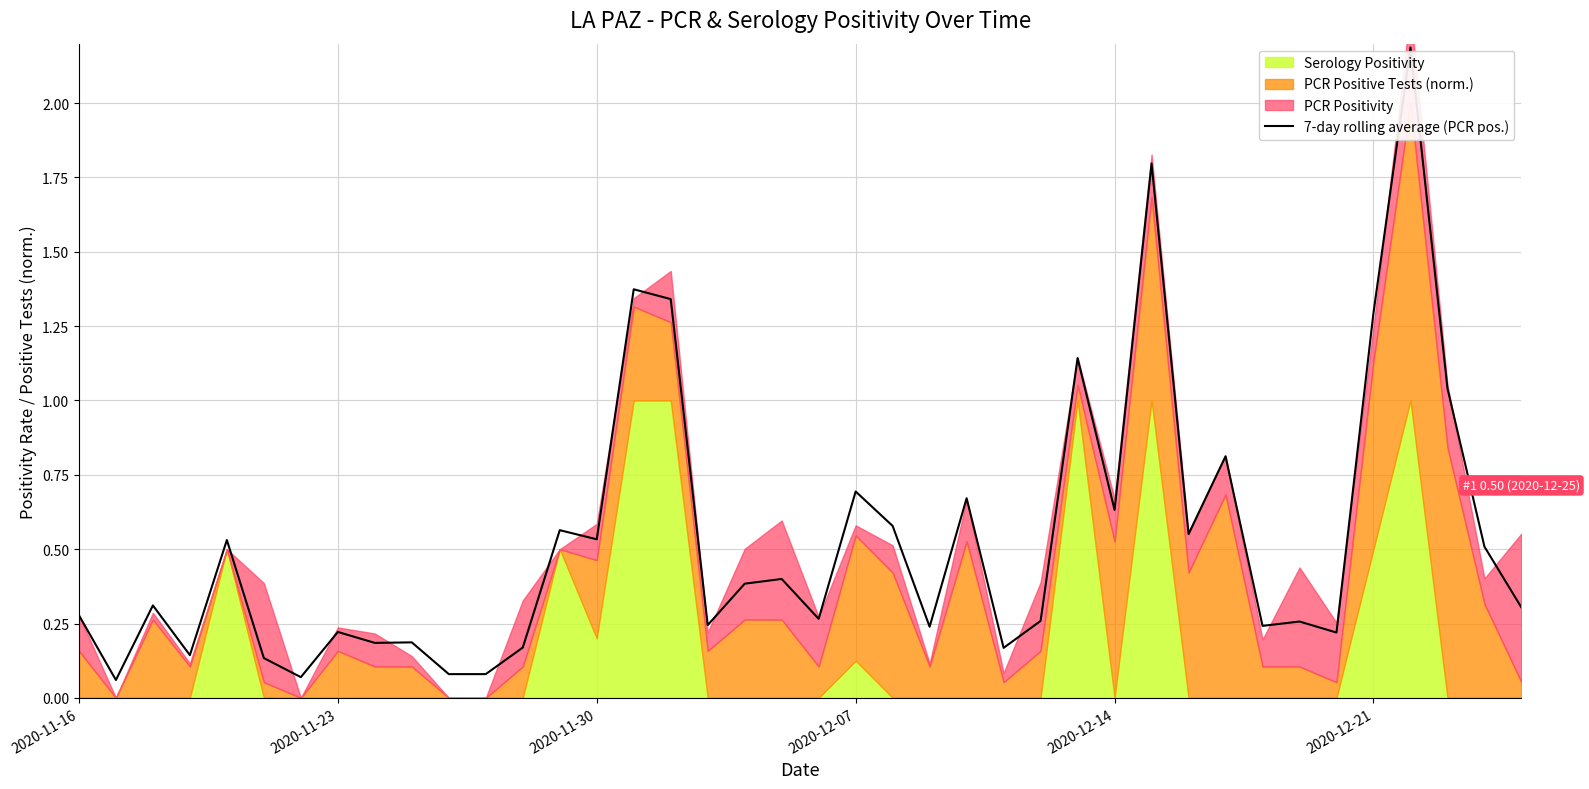

Is it true that 7-day rolling average (PCR pos.) equals 0.8 at 2020-12-14?

False